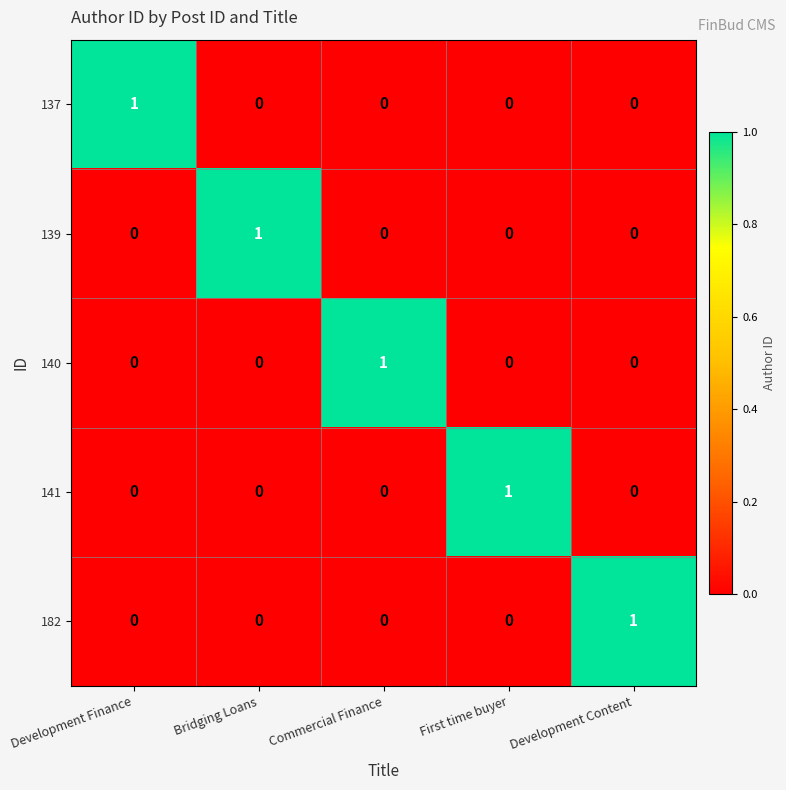

What is the spread (max minus min) of values at First time buyer?

1